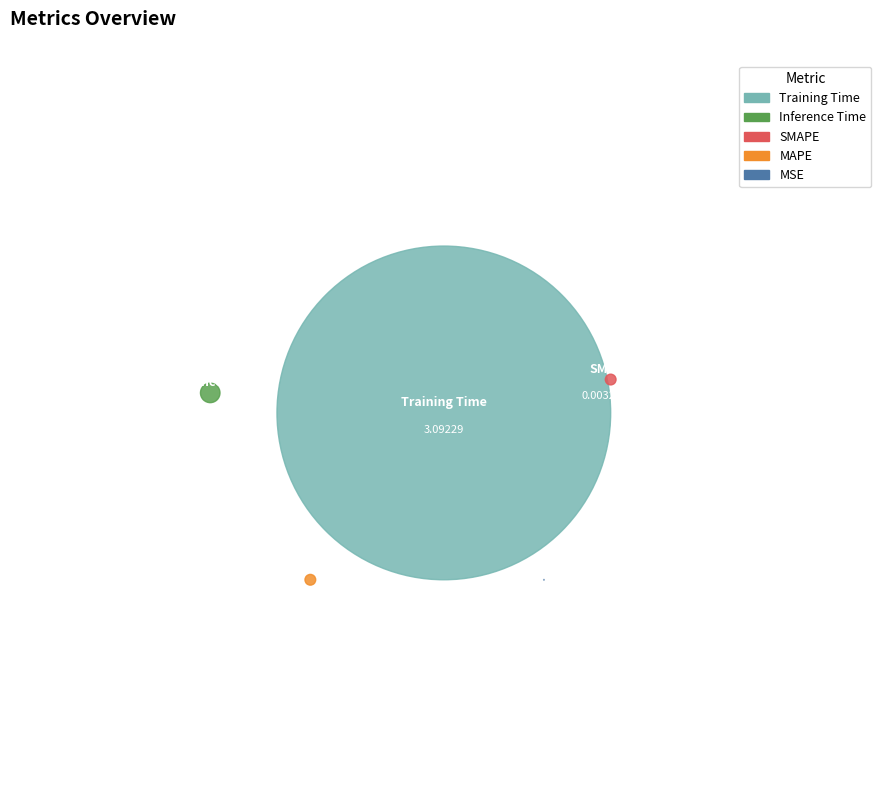

What percentage is NOT represented by Inference Time?

99.7%